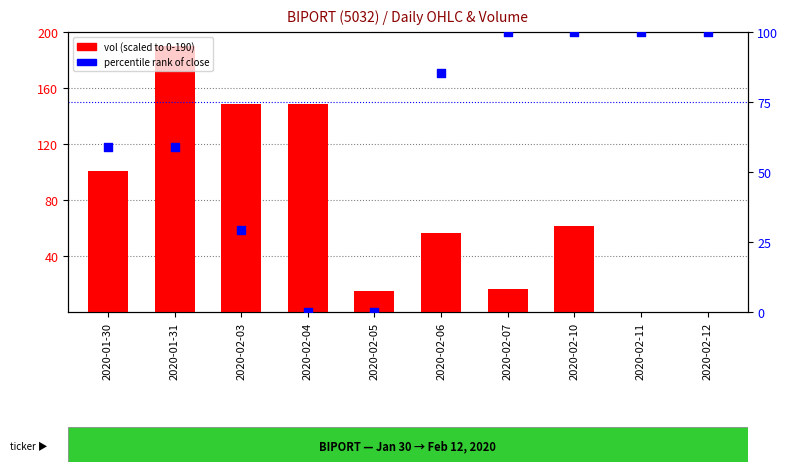

Which series has the largest Y range (max minus min)?

vol (scaled)